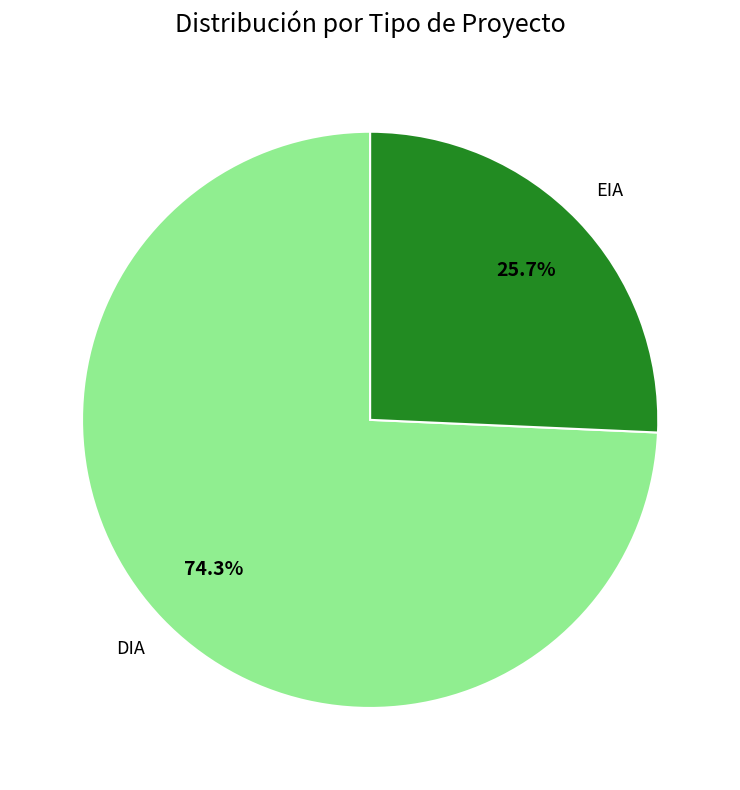

To the nearest percent, what is the difference between the largest and smallest slice percentages?

49%